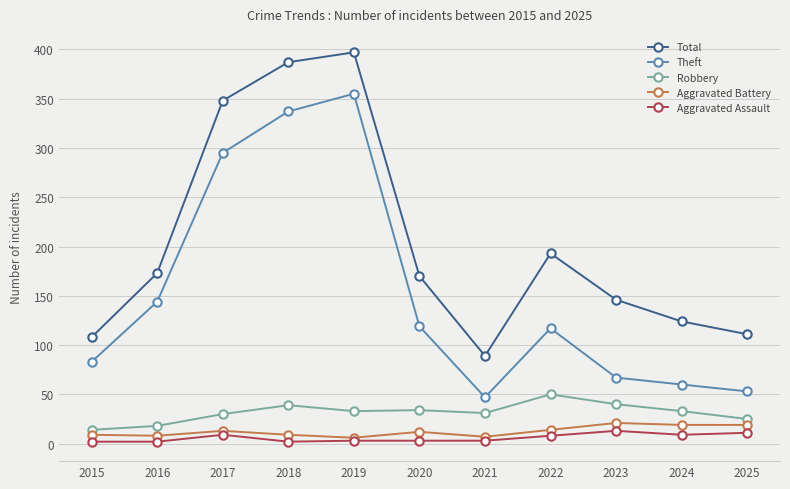

Is this an area chart (filled region under the line)?

No